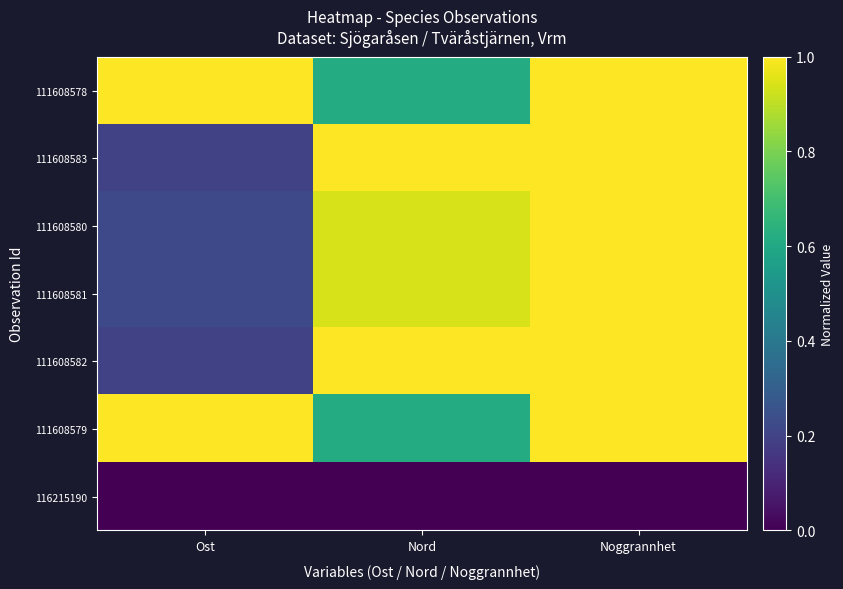

Reading right to left, transcribe all the data shown in this chart.

111608578: Noggrannhet=1.0	Nord=0.6	Ost=1.0
111608583: Noggrannhet=1.0	Nord=1.0	Ost=0.2
111608580: Noggrannhet=1.0	Nord=0.9	Ost=0.2
111608581: Noggrannhet=1.0	Nord=0.9	Ost=0.2
111608582: Noggrannhet=1.0	Nord=1.0	Ost=0.2
111608579: Noggrannhet=1.0	Nord=0.6	Ost=1.0
116215190: Noggrannhet=0.0	Nord=0.0	Ost=0.0